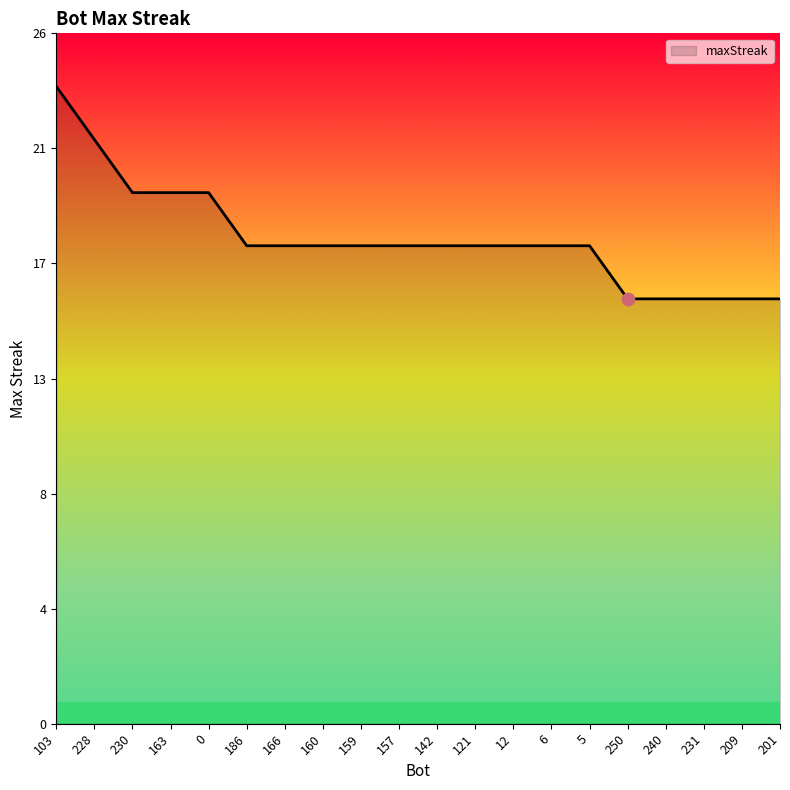

Is this an area chart (filled region under the line)?

Yes